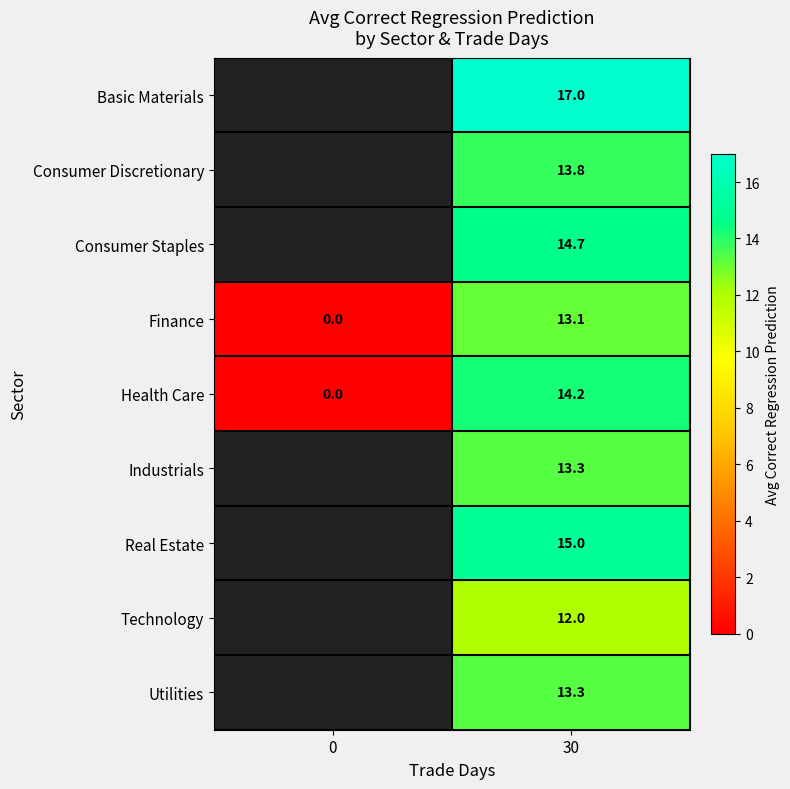

What is the total value across all series at 30?

126.4